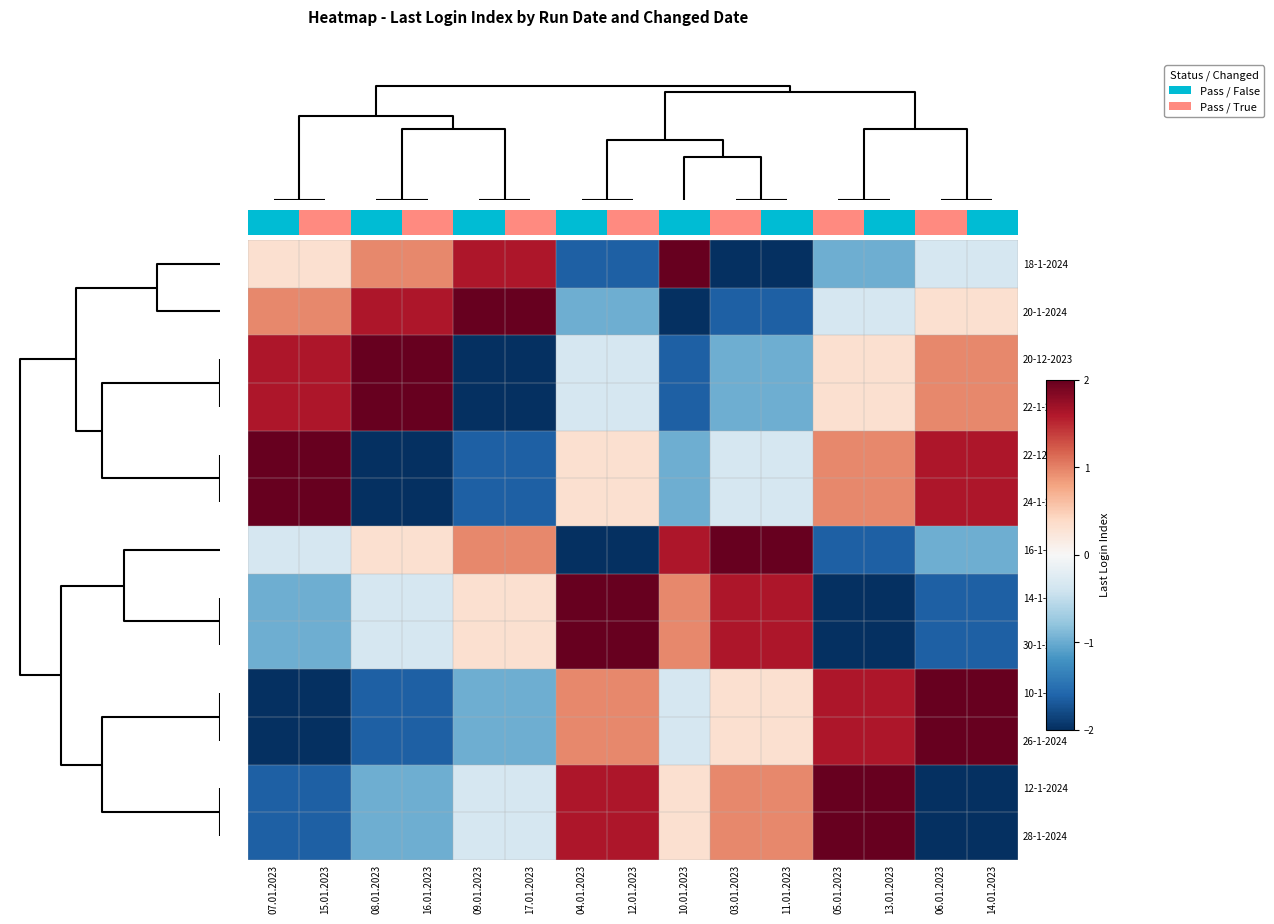

How many values in the 16-1-2024 series are below 0?

8